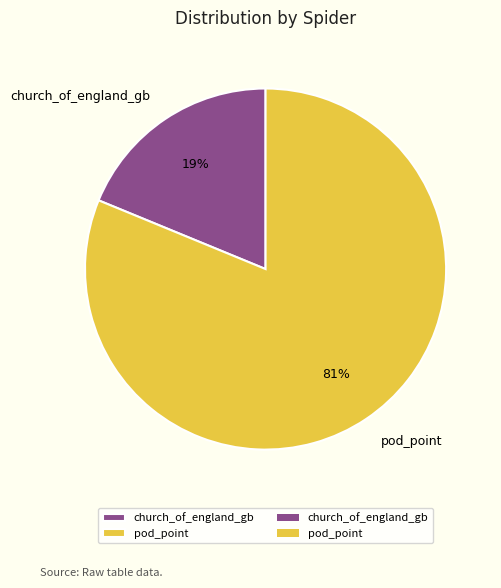

To the nearest percent, what percentage of the pie is church_of_england_gb?

19%